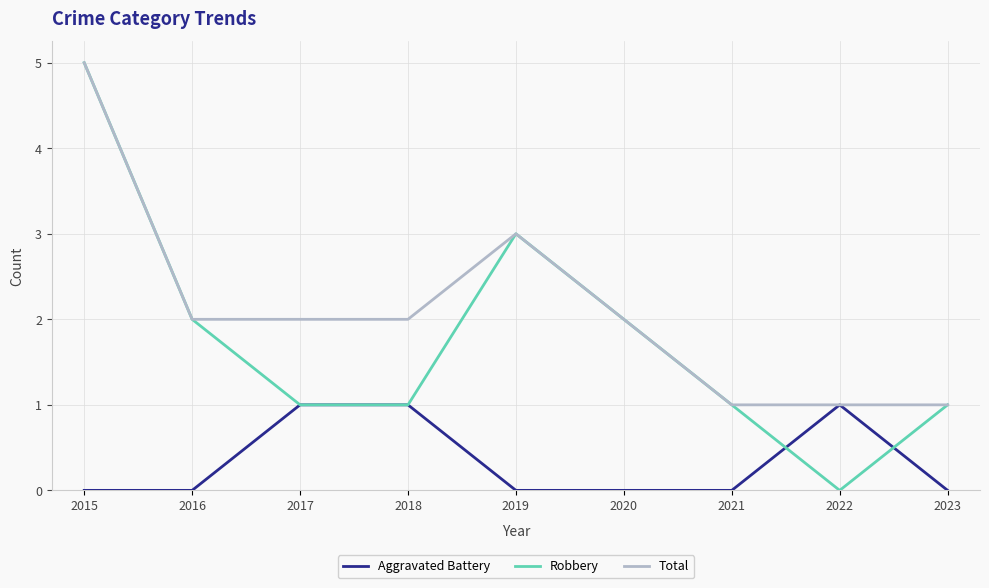

What is the spread (max minus min) of values at 2016?

2